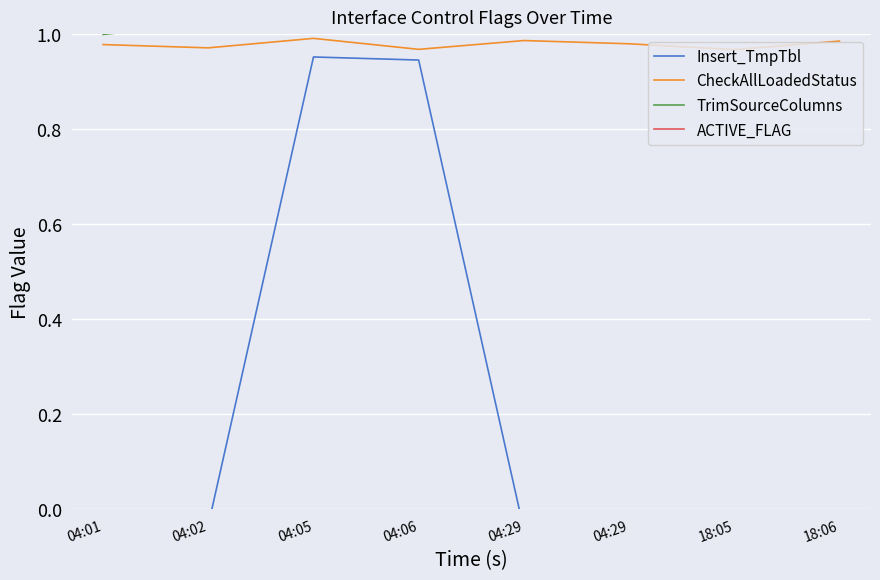

At how many categories does at least one series exceed 0?

8